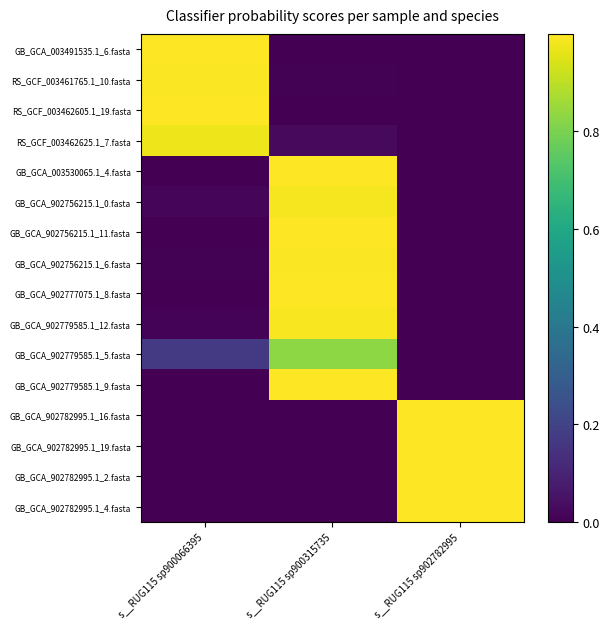

At how many categories does at least one series exceed 0?

3